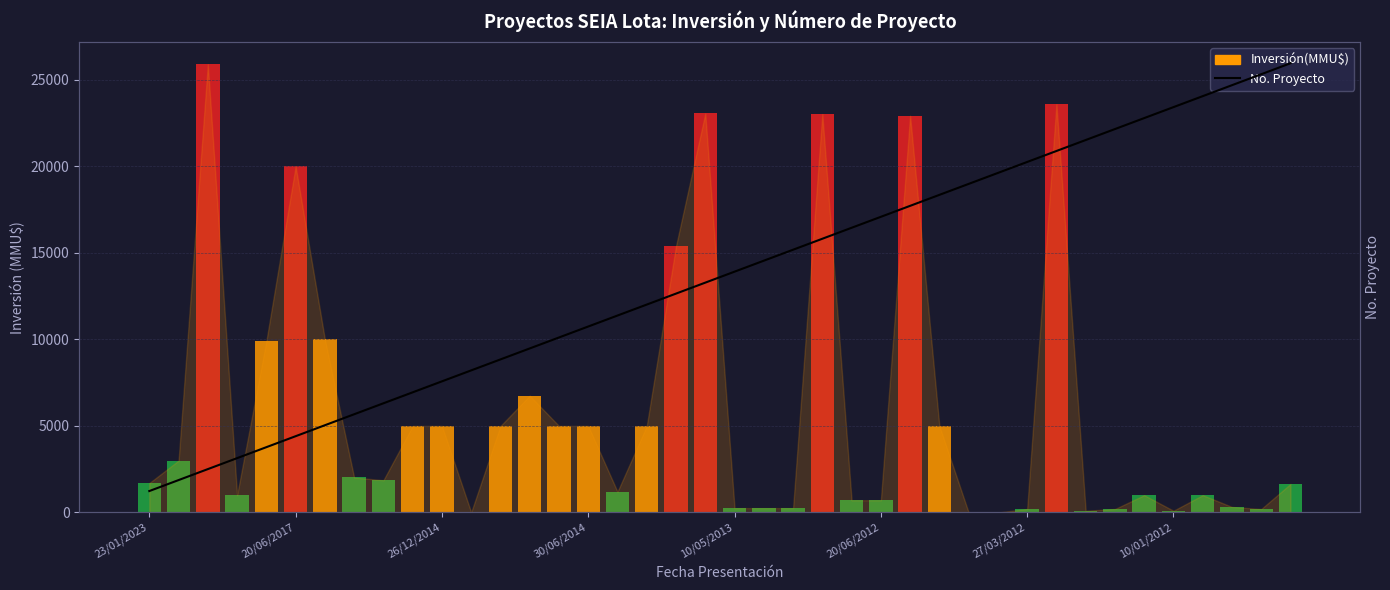

What is the difference between the maximum and minimum values?

25252.5